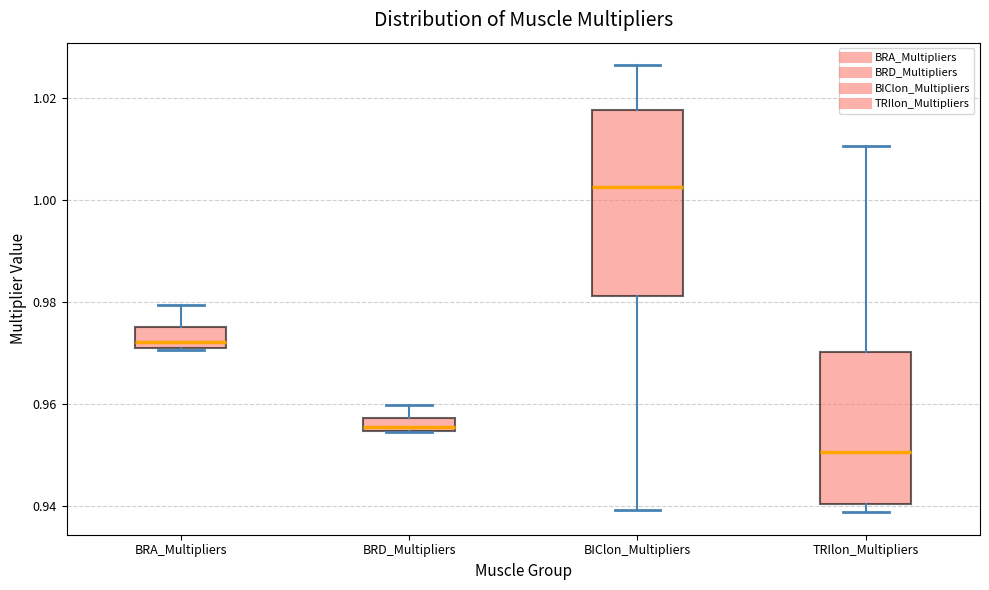

Where does the median line of the box for BRA_Multipliers sit on the y-axis? The values are not printed on the chart, so give them approximately, as read against the axis.

0.972